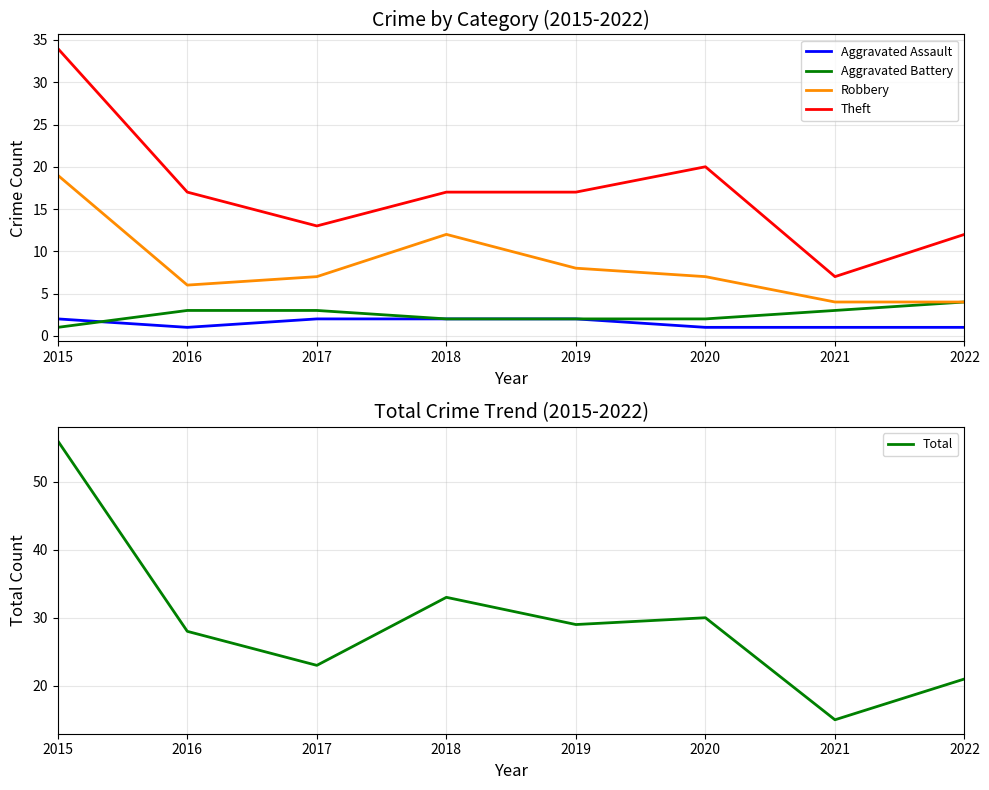

Reading left to right, extract all data points from this chart.

Aggravated Assault: 2	1	2	2	2	1	1	1
Aggravated Battery: 1	3	3	2	2	2	3	4
Robbery: 19	6	7	12	8	7	4	4
Theft: 34	17	13	17	17	20	7	12
Total: 56	28	23	33	29	30	15	21